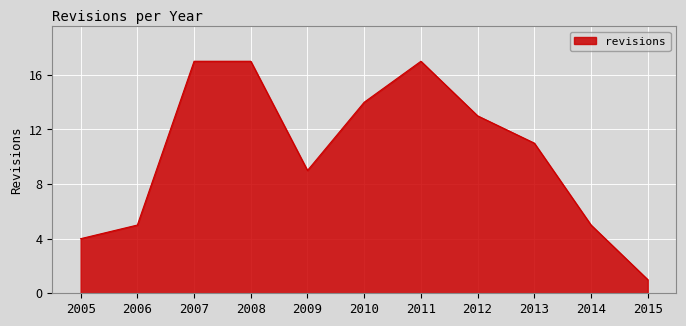

At which category does the chart reach its minimum across all series?

2015